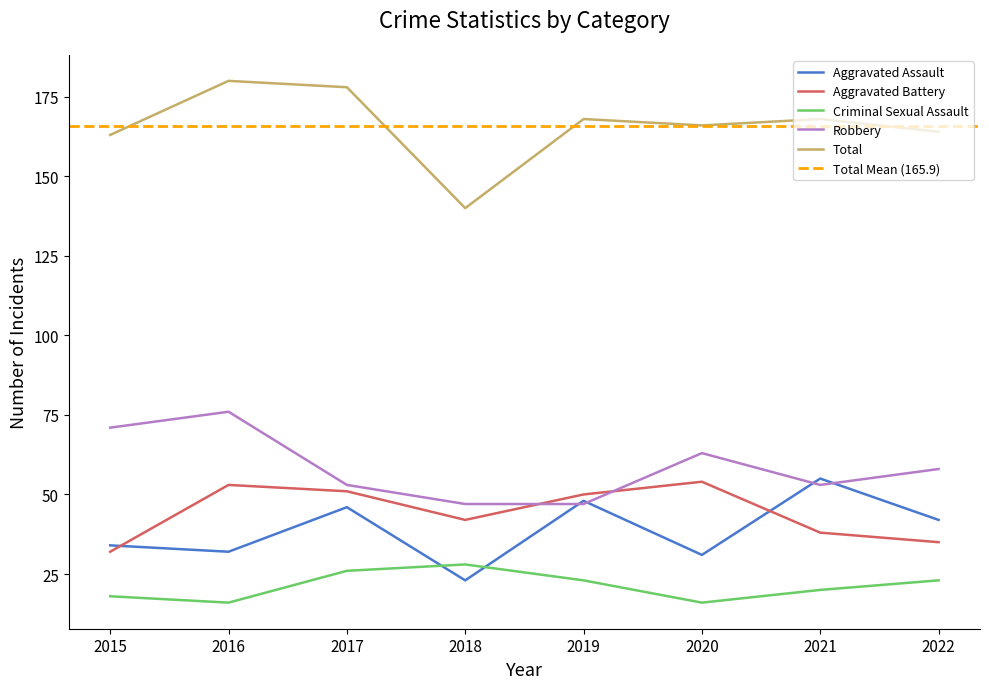

Which series changed the most between 2018 and 2021?

Aggravated Assault